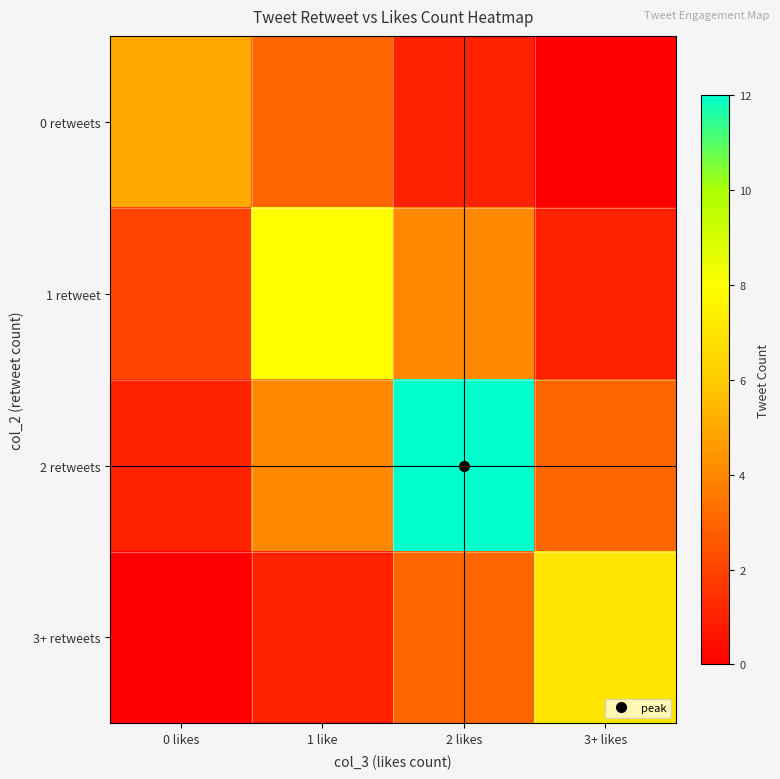

Which has a higher value, 0 likes or 2 likes?

0 likes